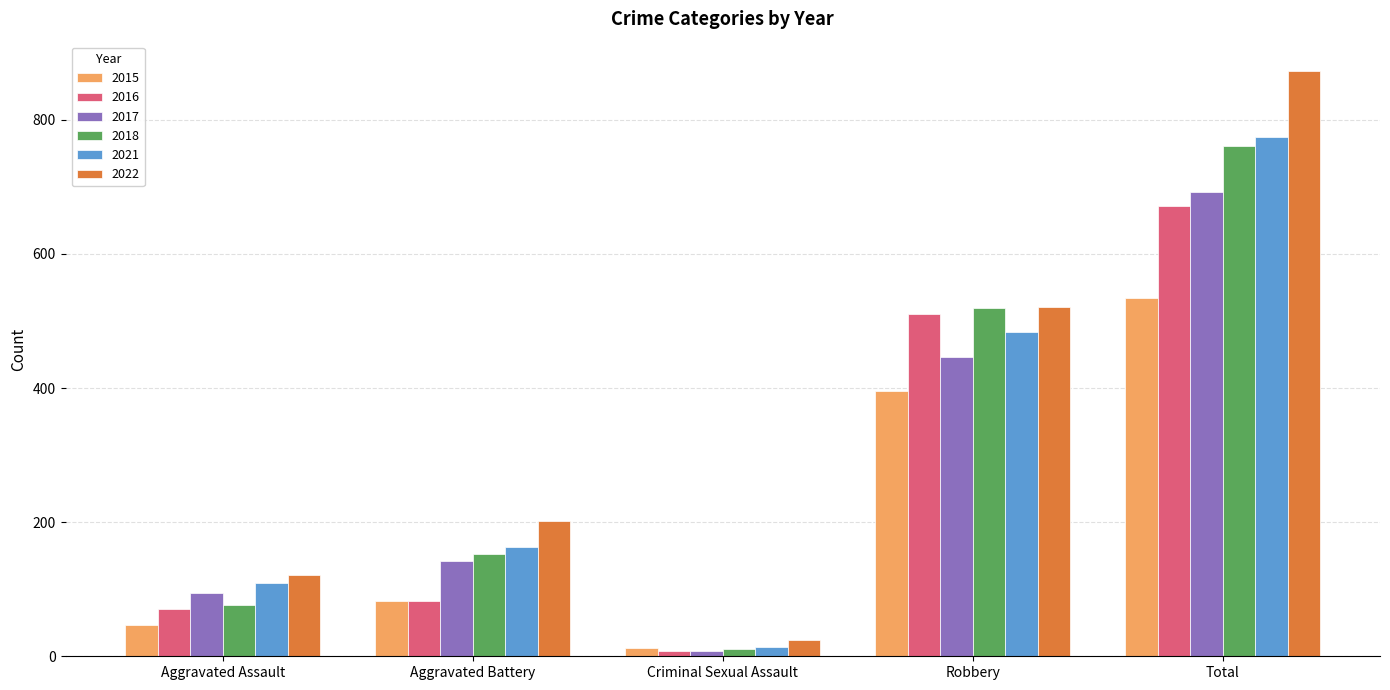

The value of 2022 at Total is 873. True or false?

True